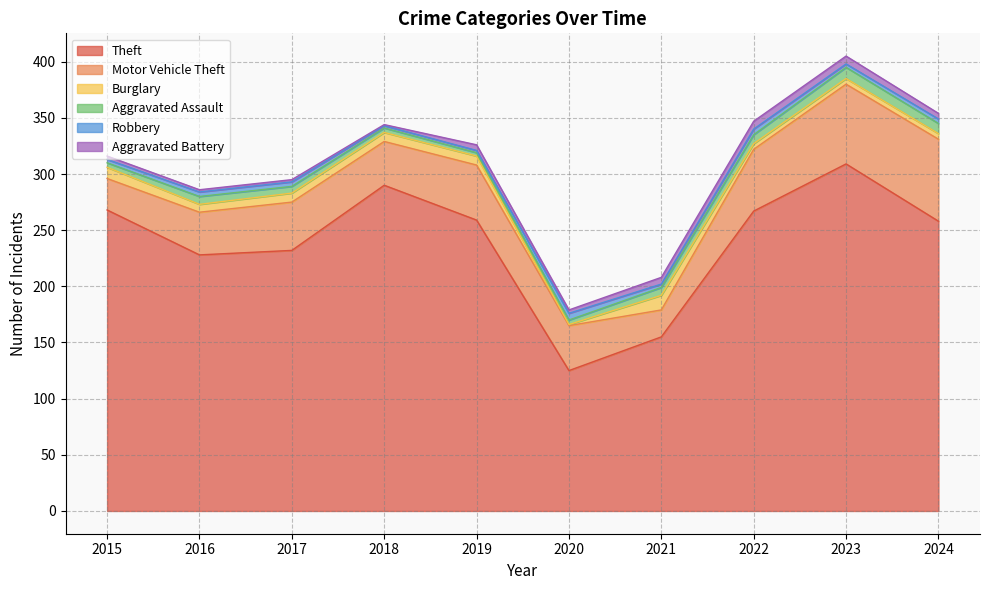

What are all the series names shown in the legend?

Theft, Motor Vehicle Theft, Burglary, Aggravated Assault, Robbery, Aggravated Battery